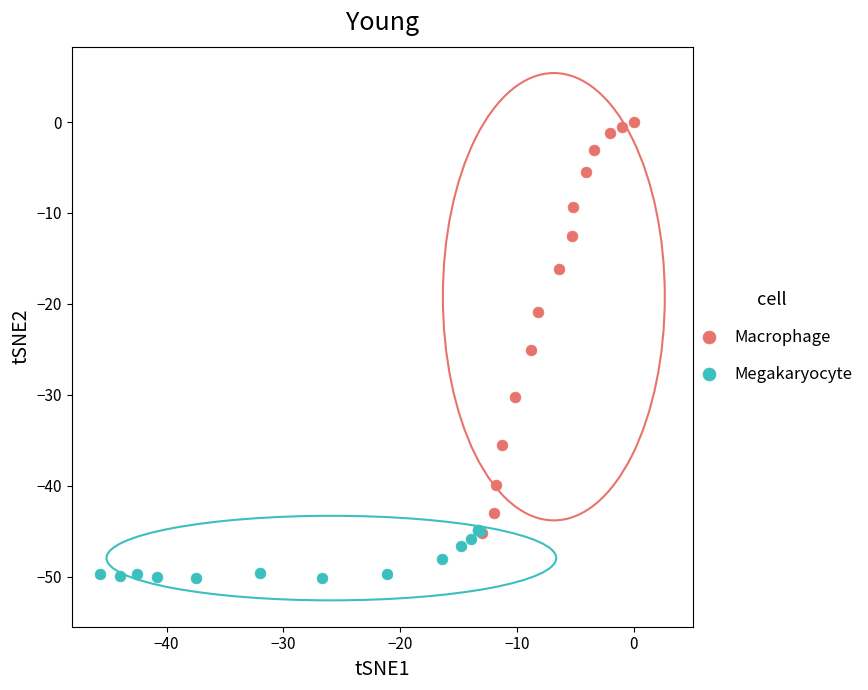

What are all the series names shown in the legend?

Macrophage, Megakaryocyte